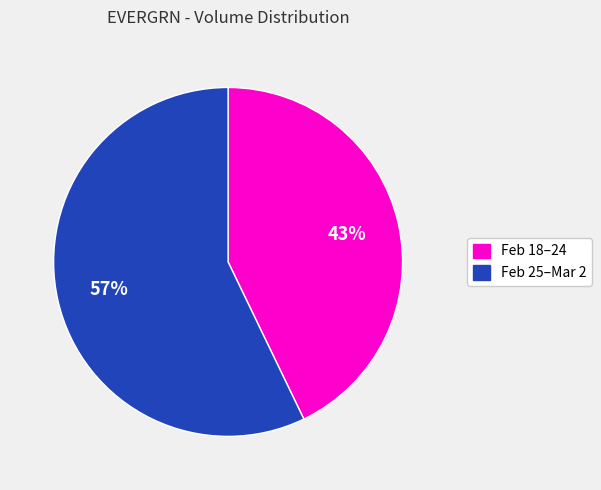

To the nearest percent, what is the difference between the largest and smallest slice percentages?

14%